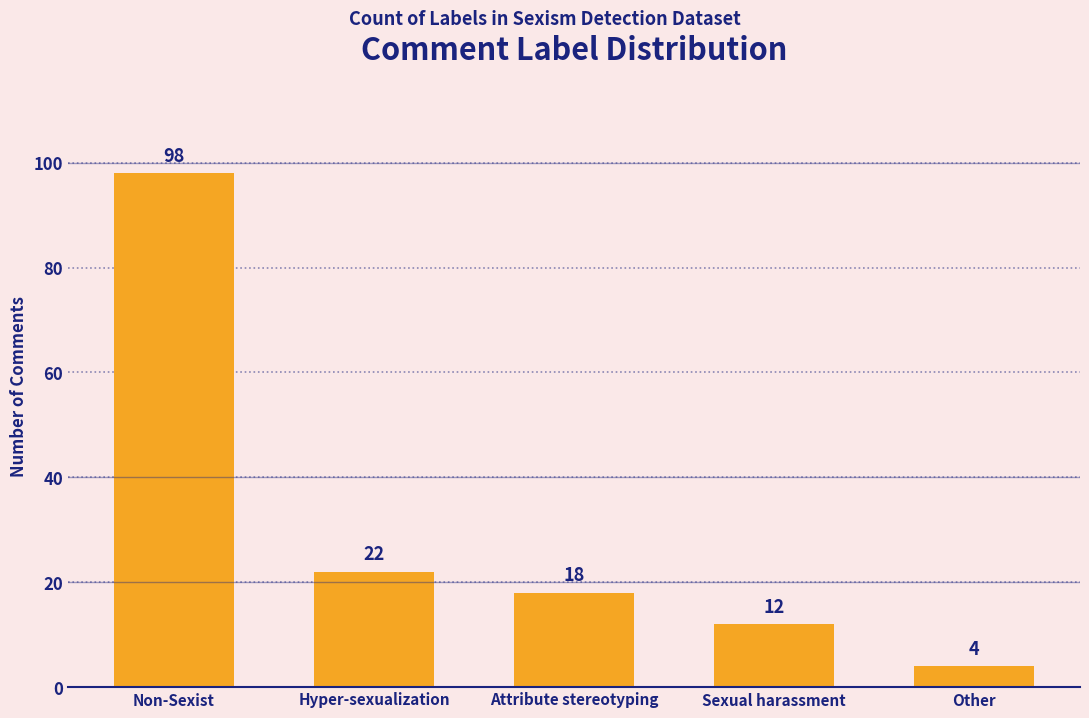

Rank the categories by value from lowest to highest.

Other, Sexual harassment, Attribute stereotyping, Hyper-sexualization, Non-Sexist